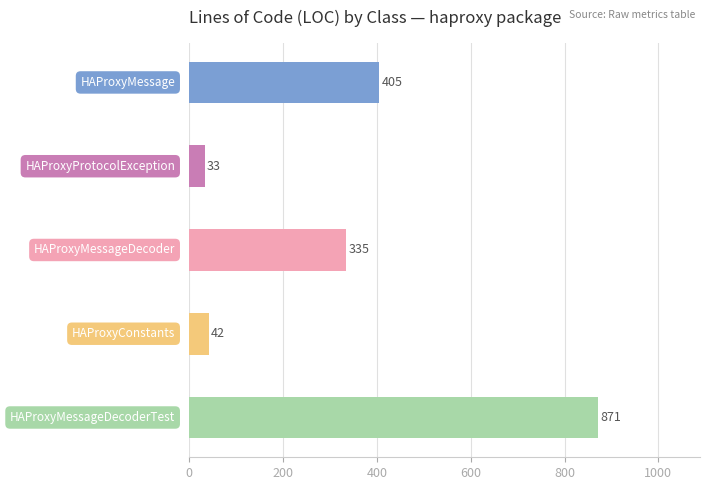

What is the maximum value shown in the chart?

871